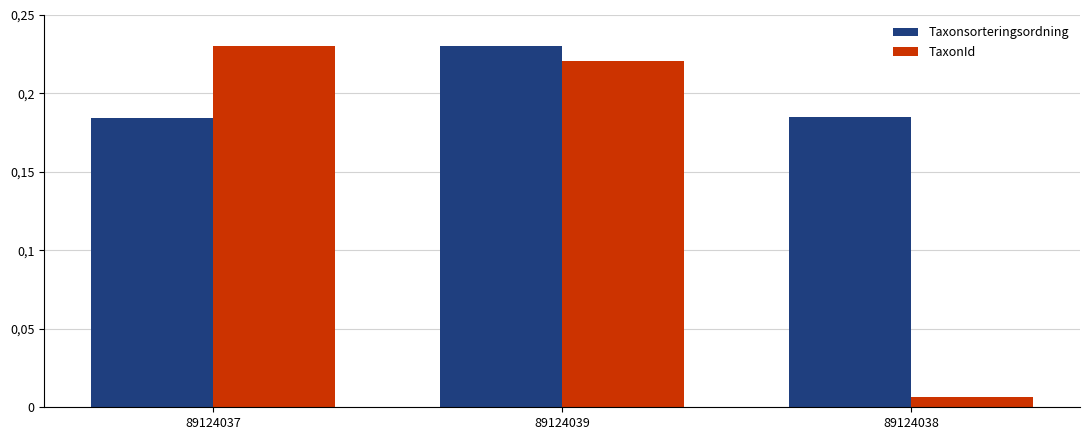

At which category is the sum across all series the highest?

89124039